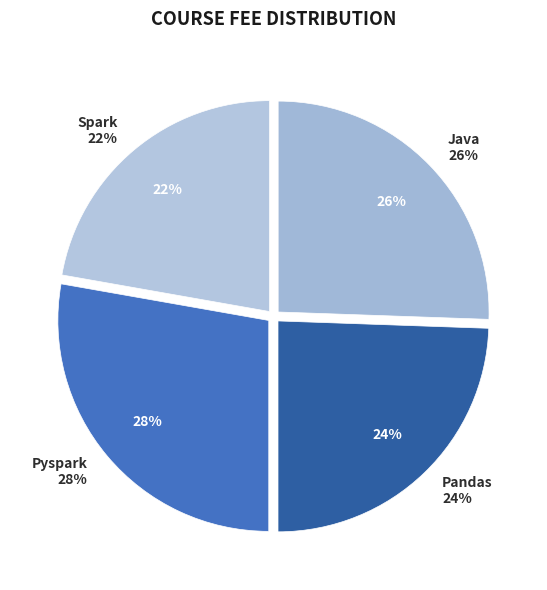

What is the total percentage of Pandas and Java?

50.0%